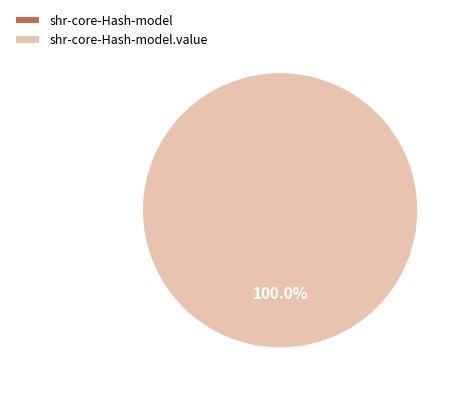

Is there any slice that represents more than half of the pie?

Yes